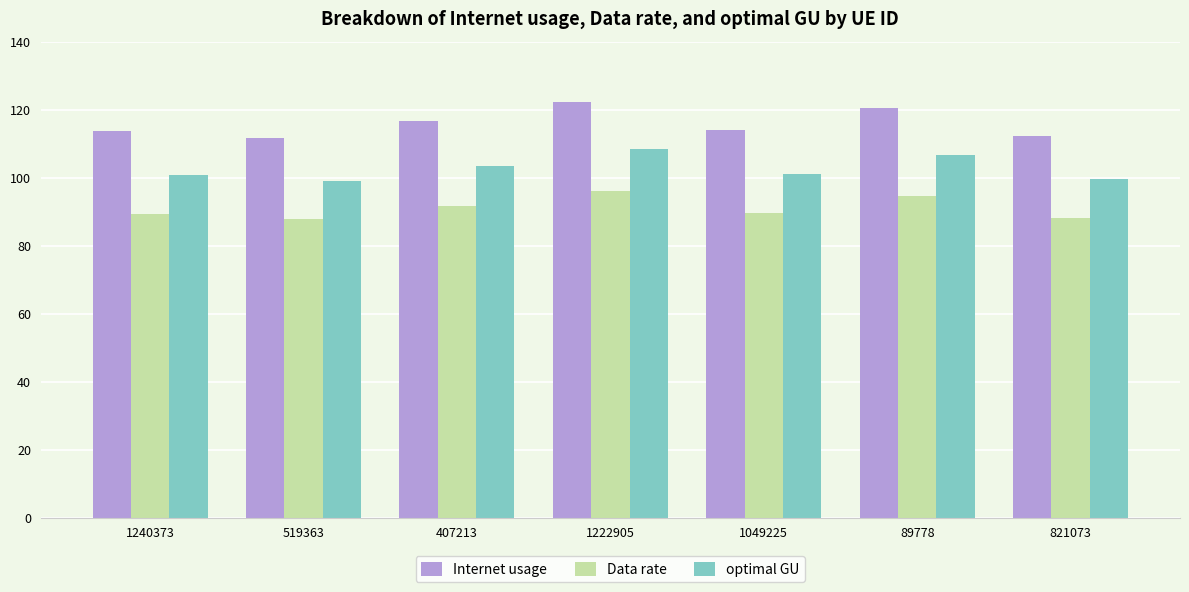

What position from the right is 1049225?

3